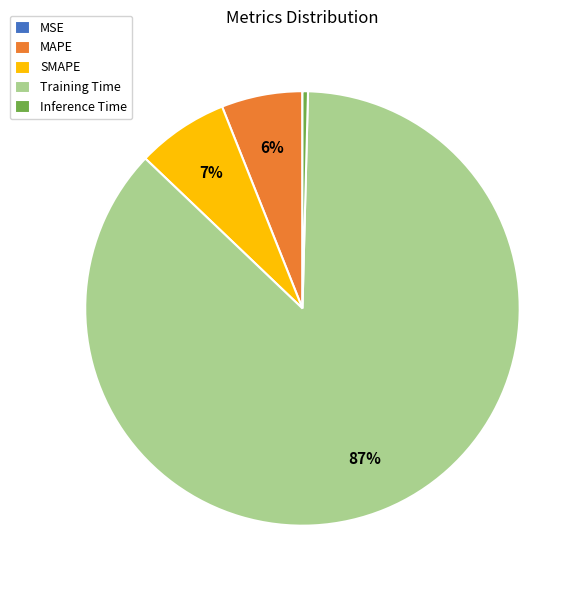

To the nearest percent, what is the difference between the largest and smallest slice percentages?

87%